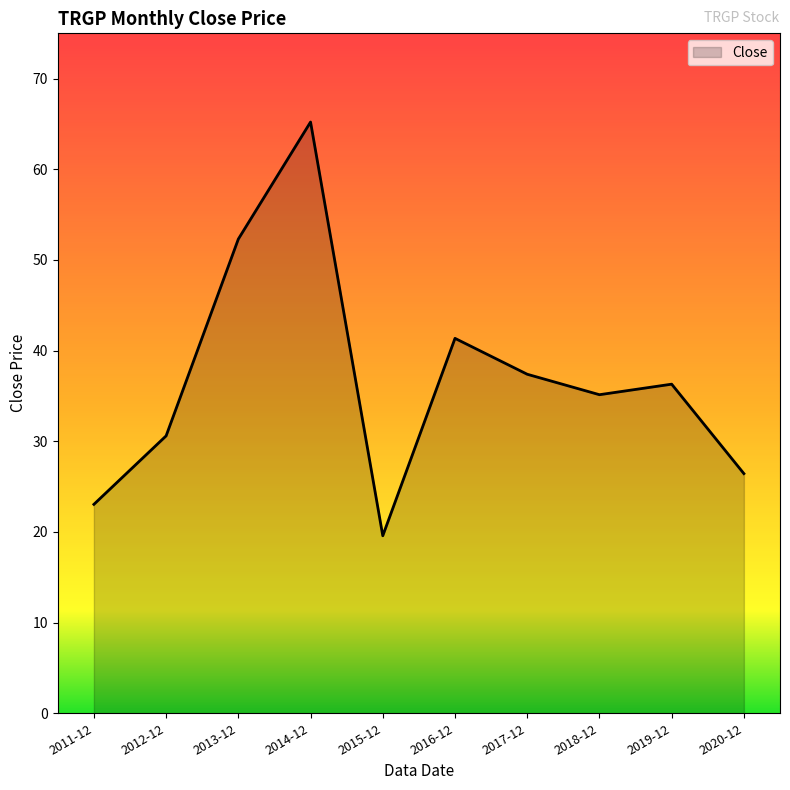

Is it true that the value at 2011-12 is 23.0?

True